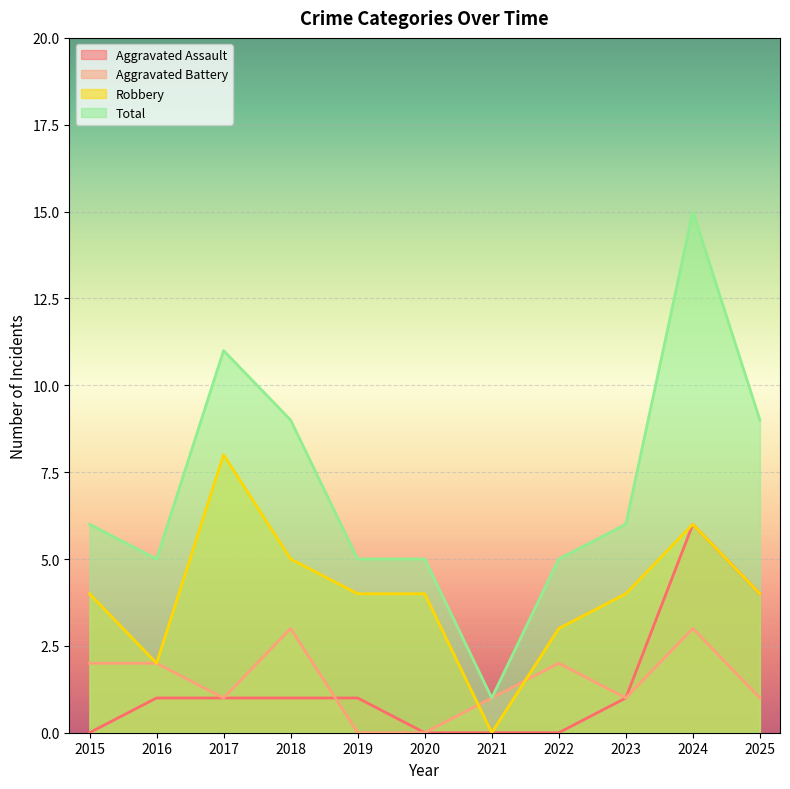

What is the greatest value displayed?

15